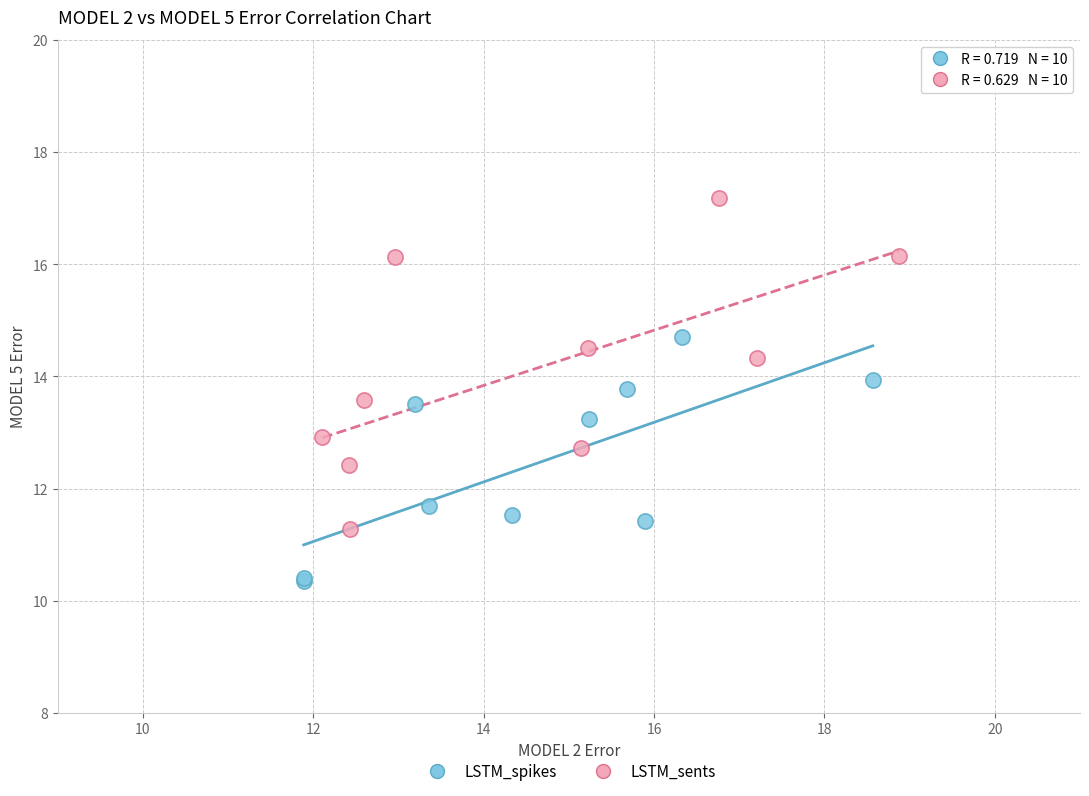

Which series has the largest Y range (max minus min)?

LSTM_sents